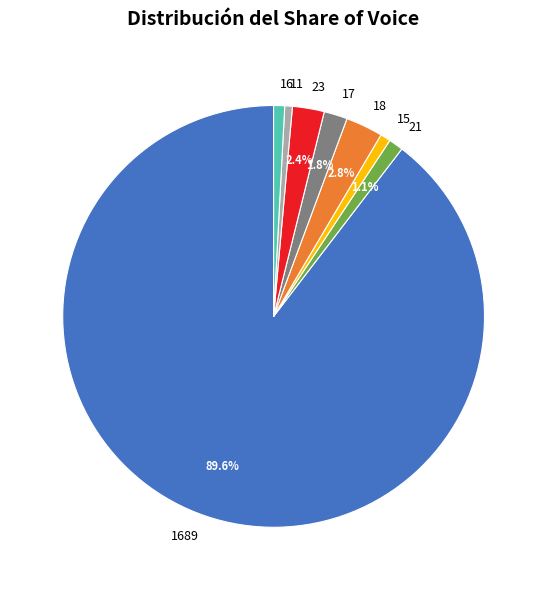

What is the largest slice in the pie chart?

1689